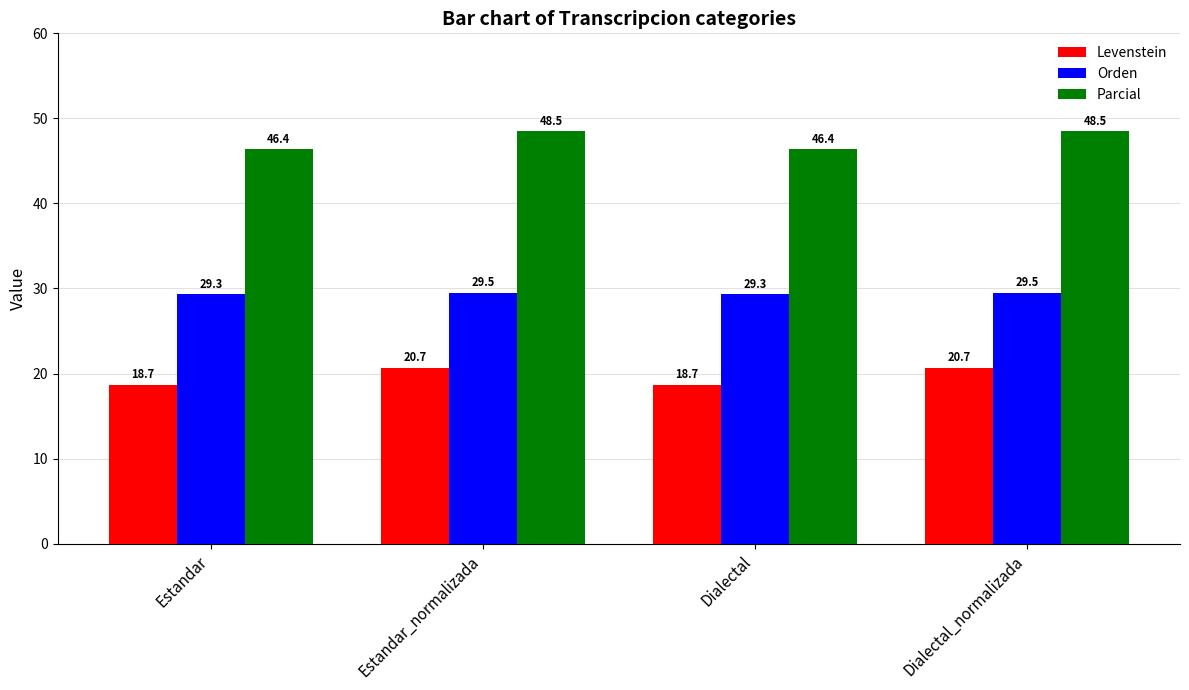

What position from the right is Estandar_normalizada?

3